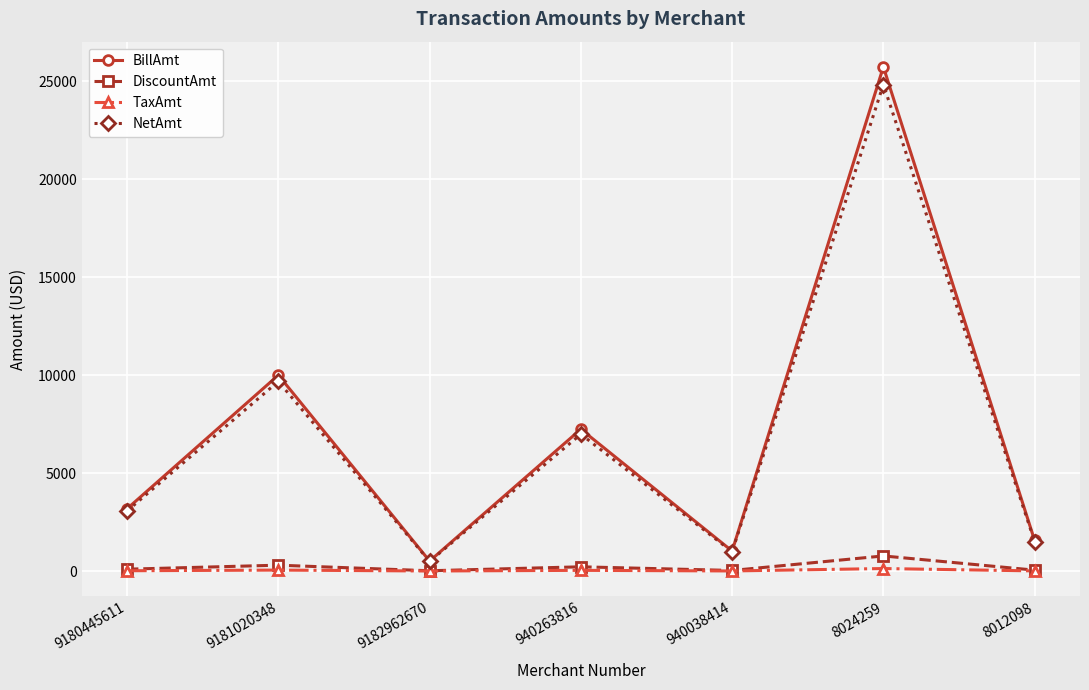

How many data points in DiscountAmt are above 95?

4